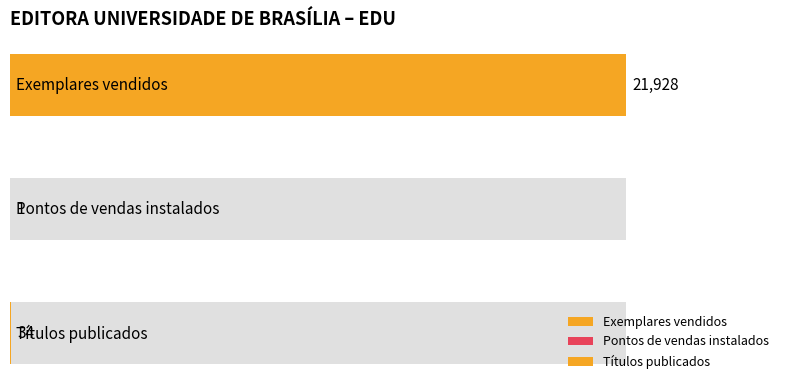

How many categories are shown in the chart?

3